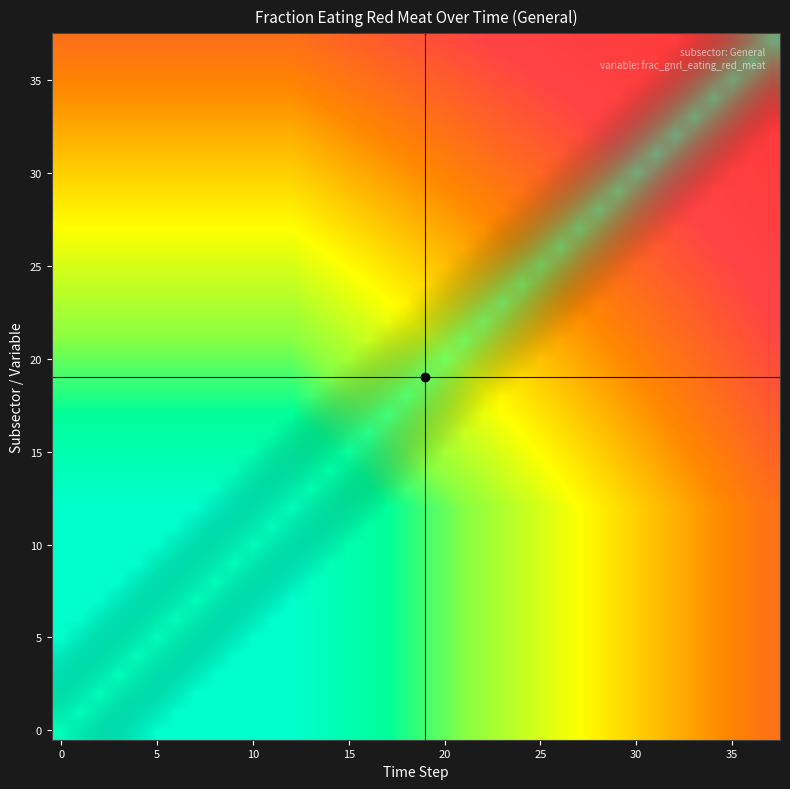

What is the difference between the highest and lowest values at 0?

1.0